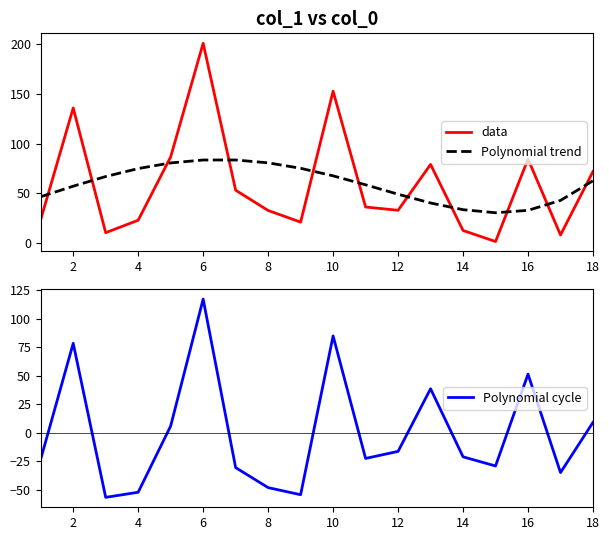

How many lines are shown in the chart?

3